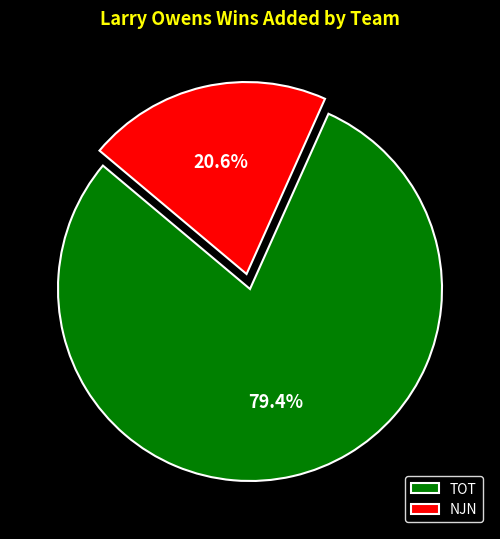

To the nearest percent, what portion does NJN represent?

21%